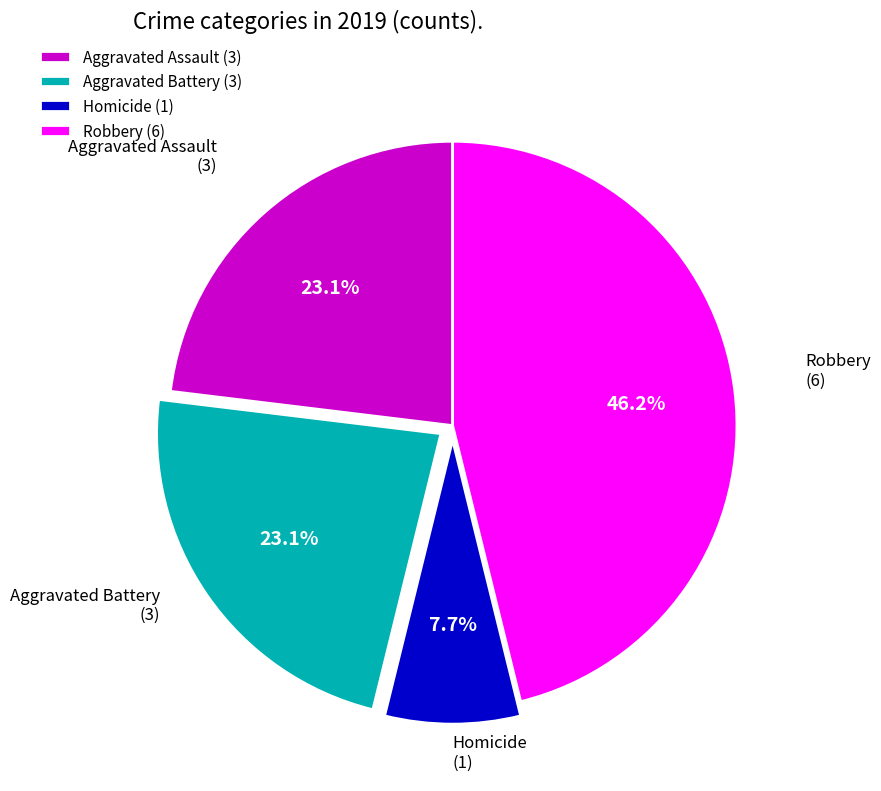

Is there a majority slice in this chart?

No